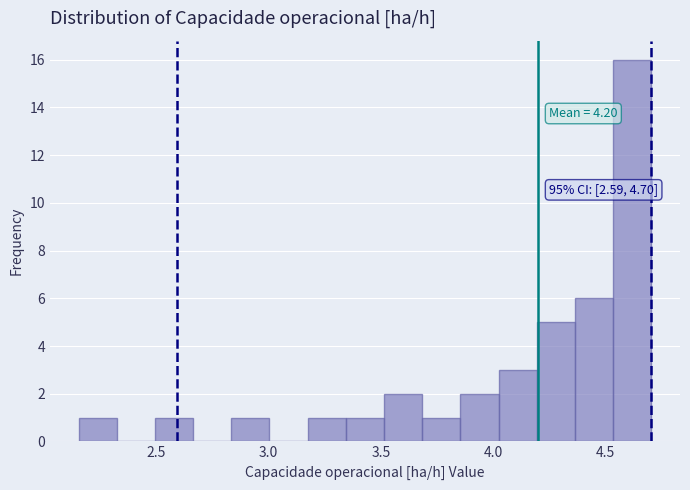

Around what value on the x-axis is the tallest bar? Give the approximate position of its centre, as read against the axis.

4.60